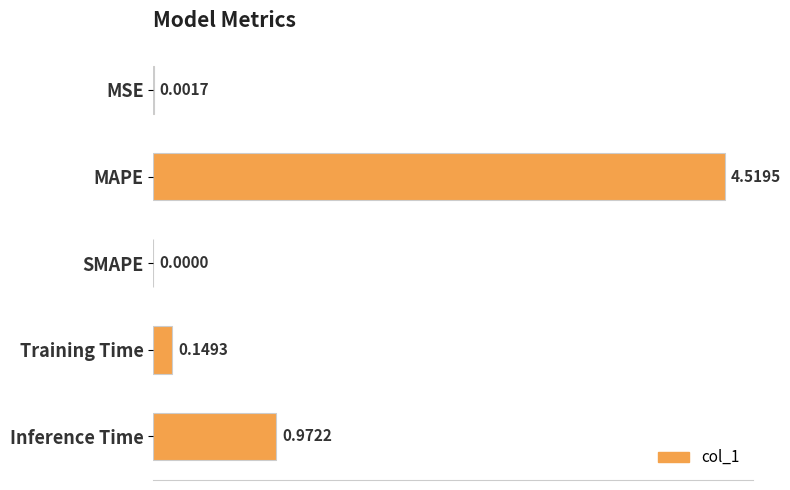

Are the bars grouped side by side (vs. stacked)?

No